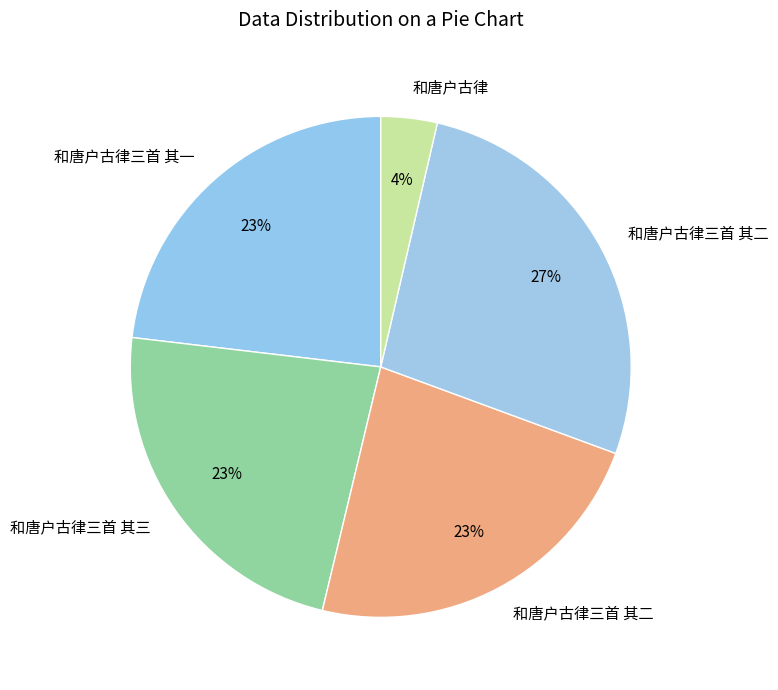

What is the smallest slice in the pie chart?

和唐户古律